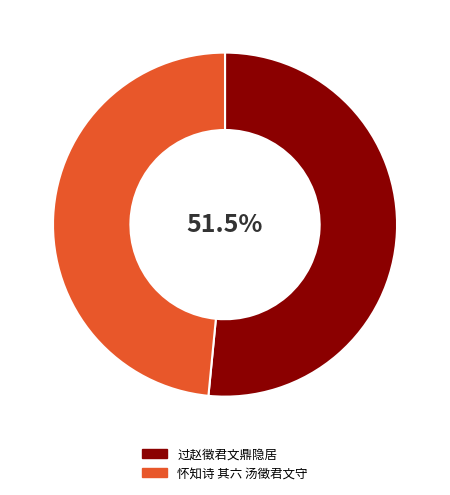

Count the number of slices in the pie.

2